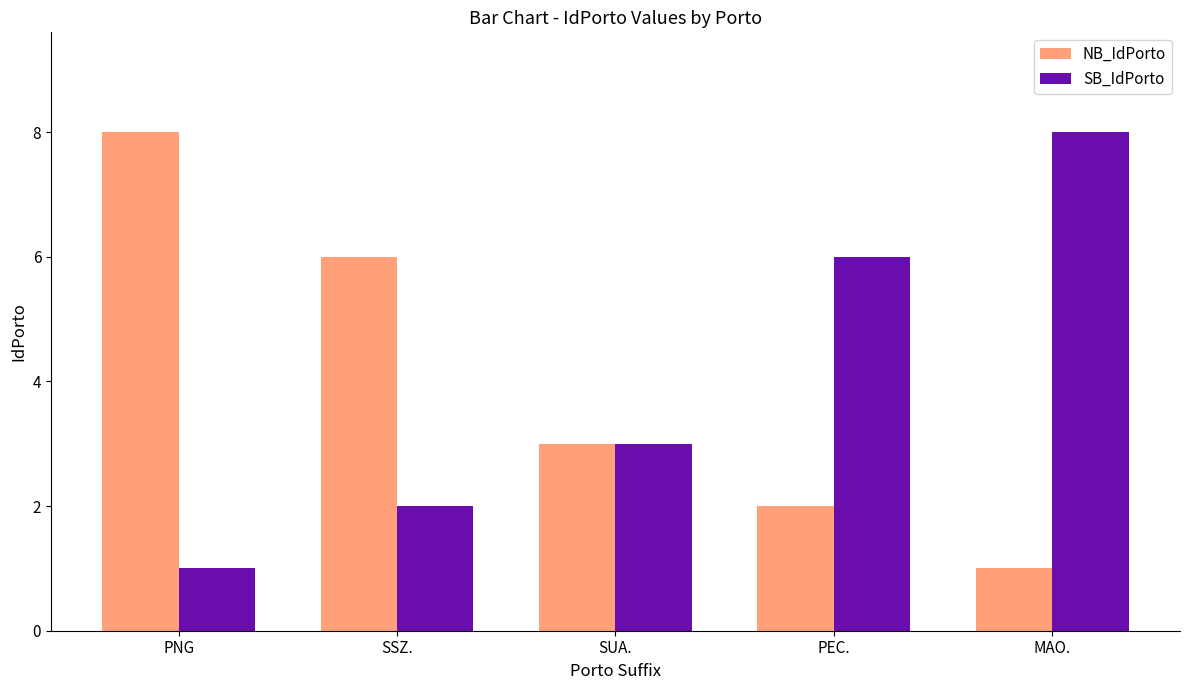

Are the bars horizontal?

No